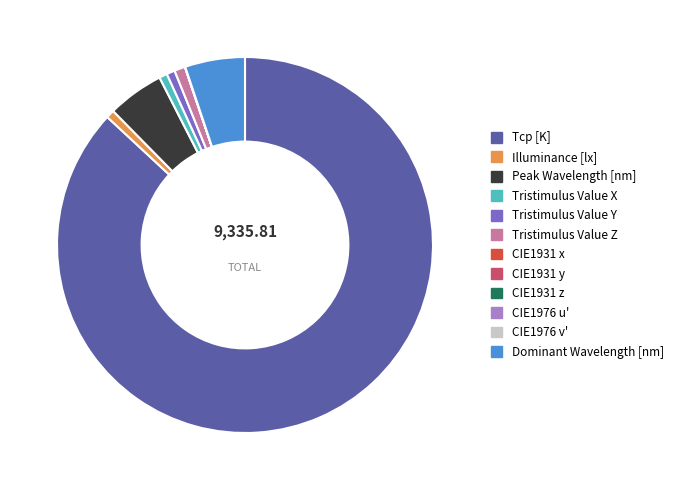

Is the sum of Tristimulus Value Y and Tcp [K] greater than half?

Yes